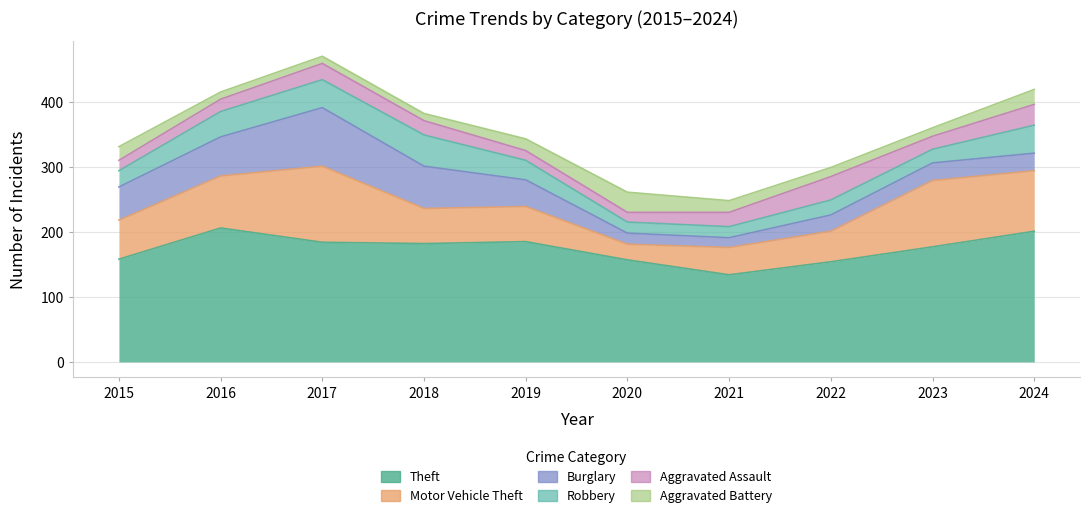

In Theft, how many points are lower than both neighbors (excluding endpoints)?

2